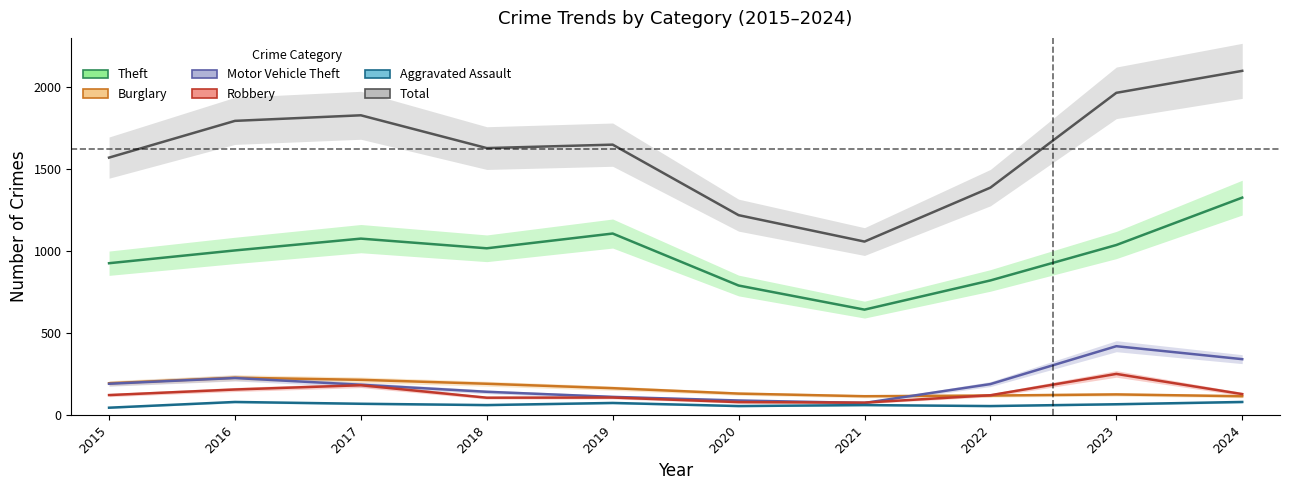

Reading left to right, what are all the values shown in this chart?

Theft: 926	1004	1076	1017	1107	790	643	821	1037	1326
Burglary: 194	228	215	191	164	131	115	119	126	115
Motor Vehicle Theft: 191	226	185	142	111	89	74	189	420	341
Robbery: 122	156	182	106	107	79	76	121	251	128
Aggravated Assault: 45	80	69	61	74	55	61	55	66	80
Total: 1570	1794	1828	1628	1649	1219	1058	1387	1965	2099